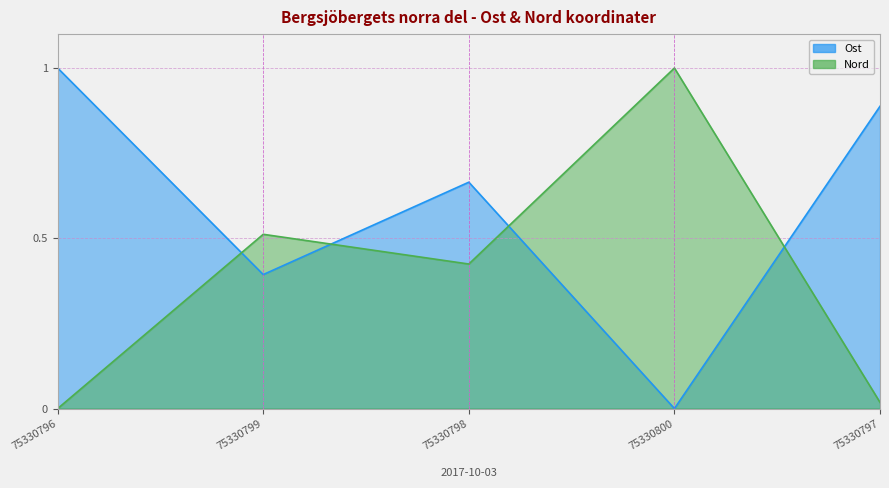

At which label is Ost closest to 0?

75330800